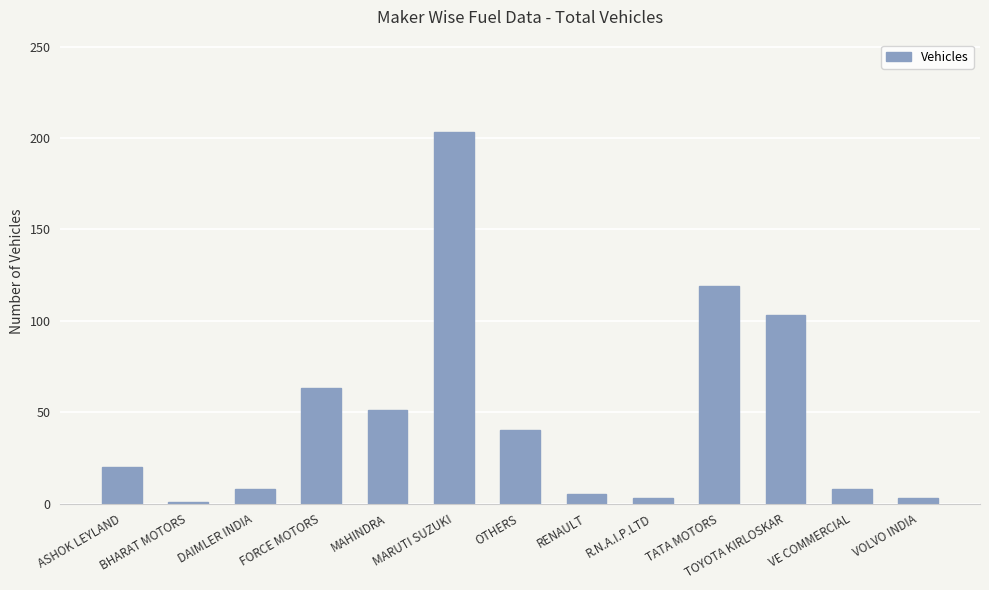

What position from the right is DAIMLER INDIA?

11